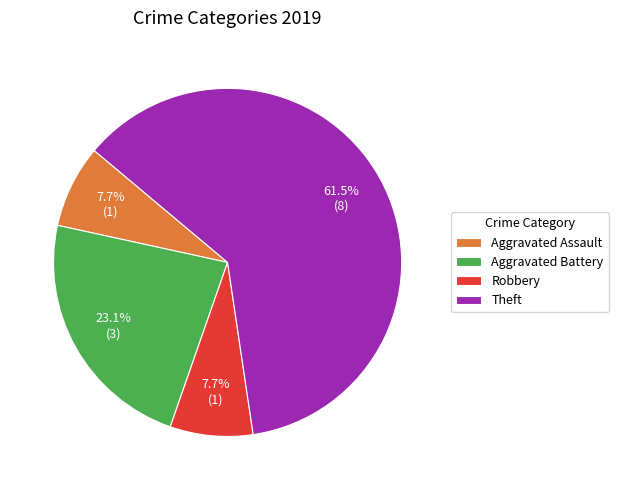

Which slice is the largest?

Theft